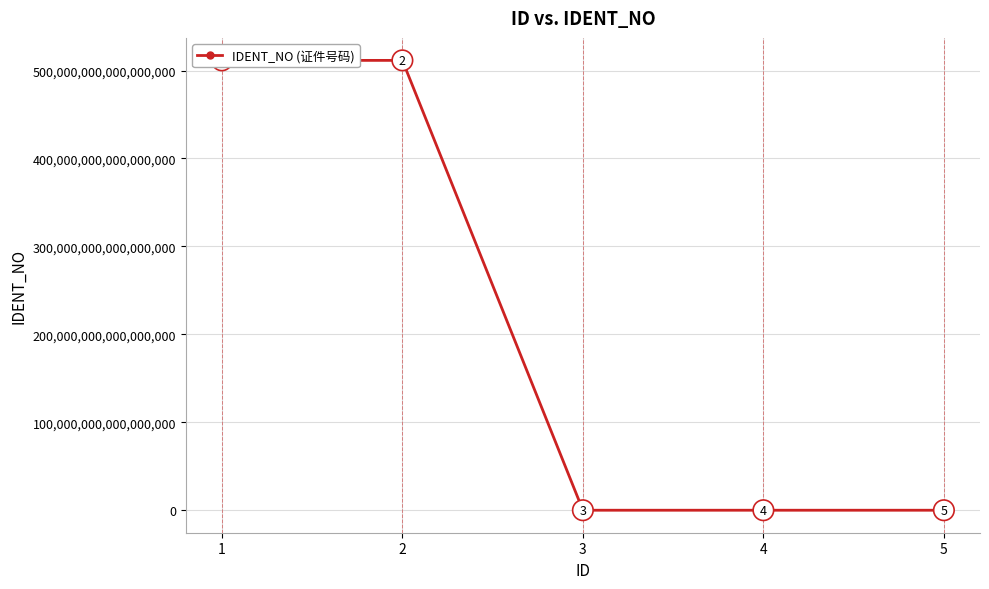

How many interior local peaks (higher than both neighbors) does the data have?

1